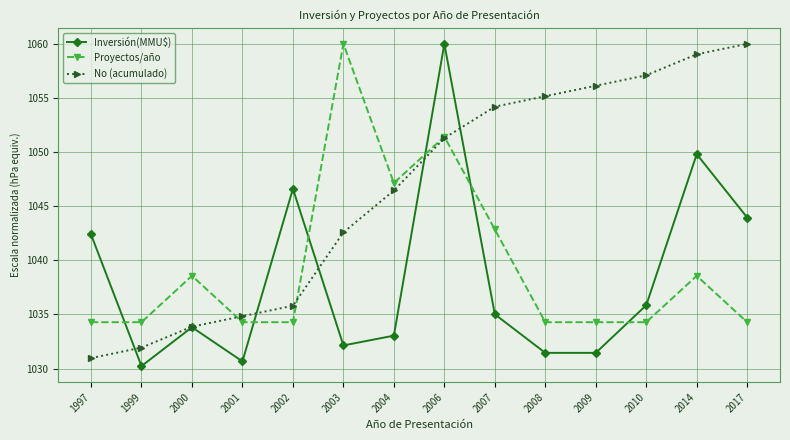

At how many categories does at least one series exceed 1040?

11